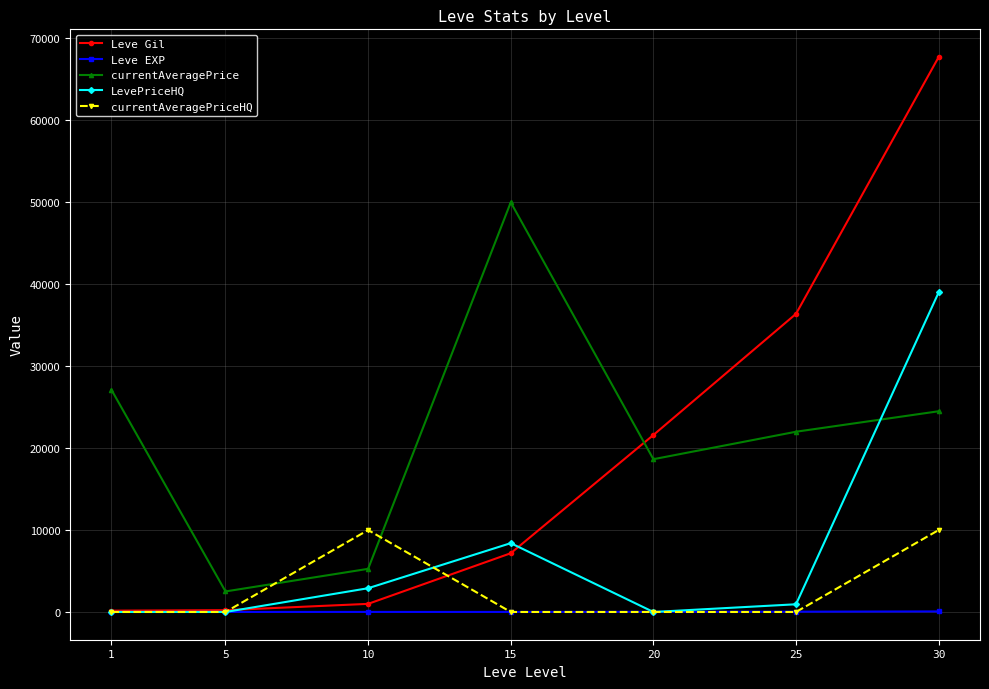

What is the highest value of the Leve Gil series?

67730